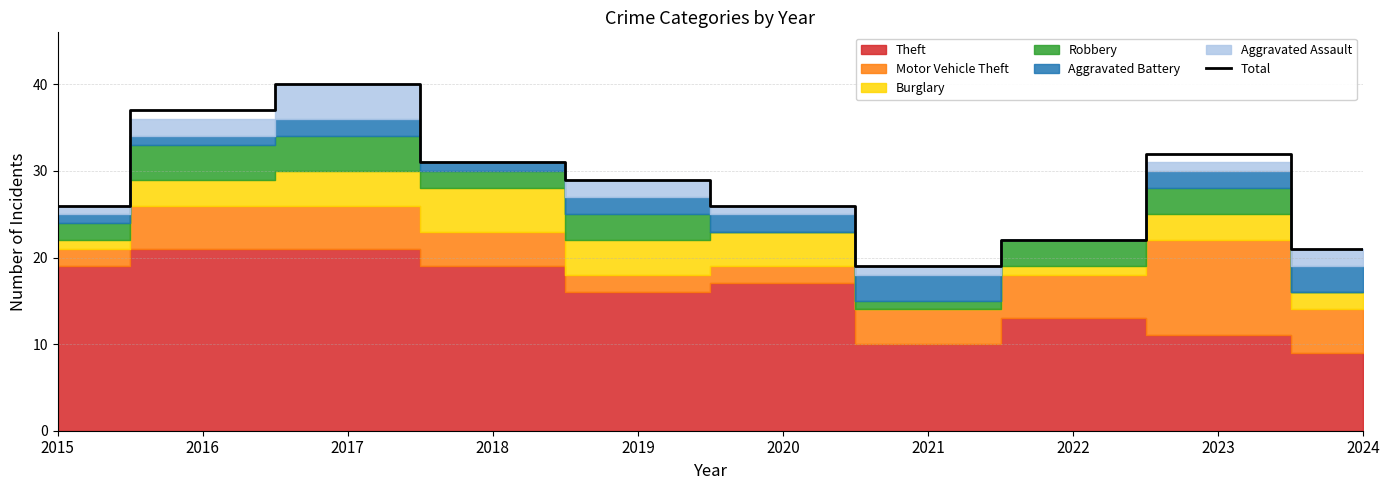

Rank the categories by value from lowest to highest.

2021, 2024, 2022, 2015, 2020, 2019, 2018, 2023, 2016, 2017